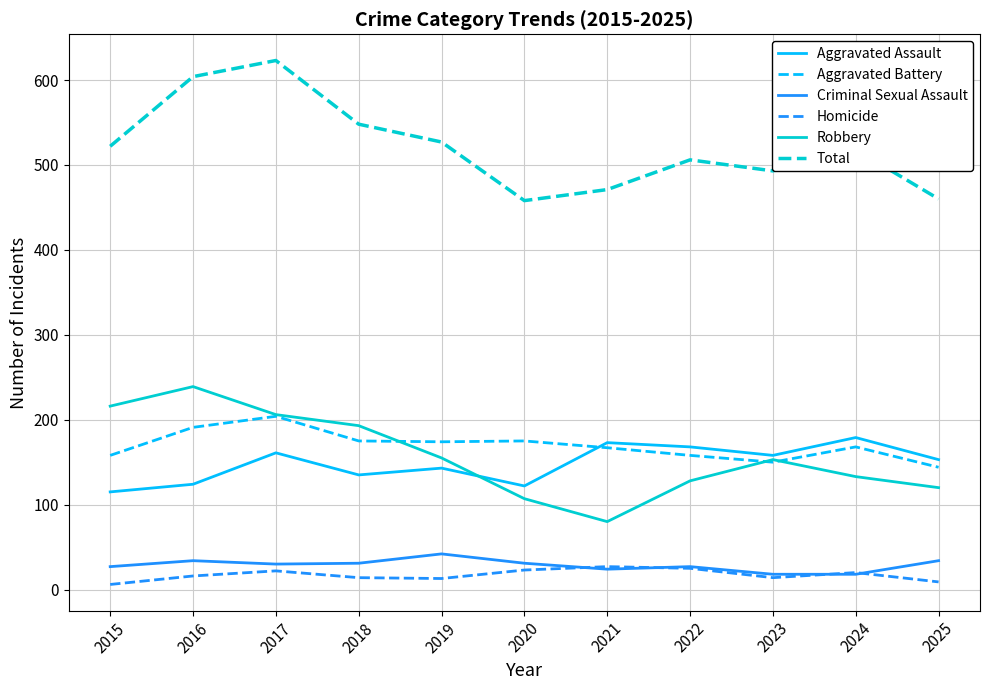

What is the spread (max minus min) of values at 2024?

500